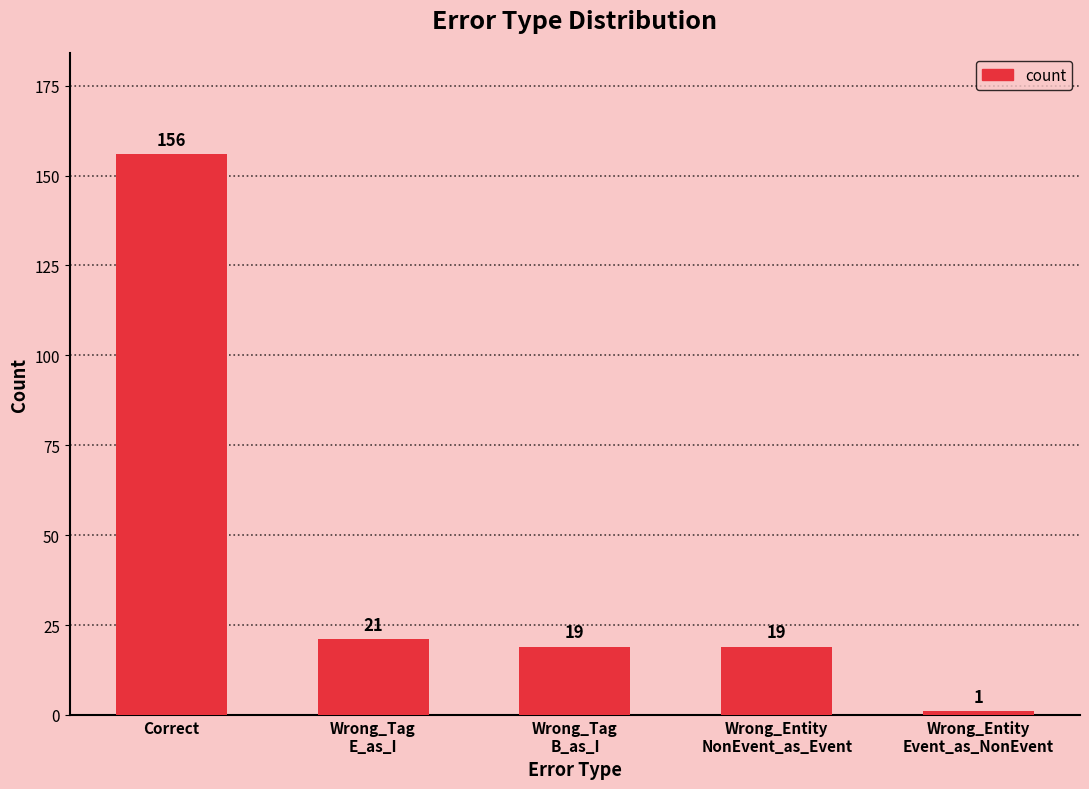

The chart shows a value of 19 at Wrong_Tag
B_as_I. True or false?

True